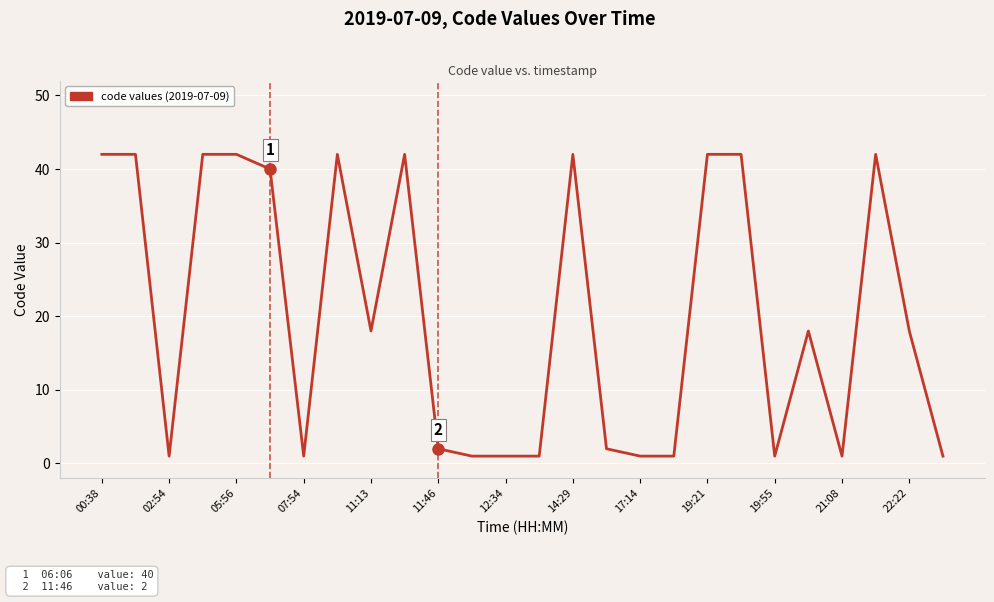

What is the maximum value shown in the chart?

42